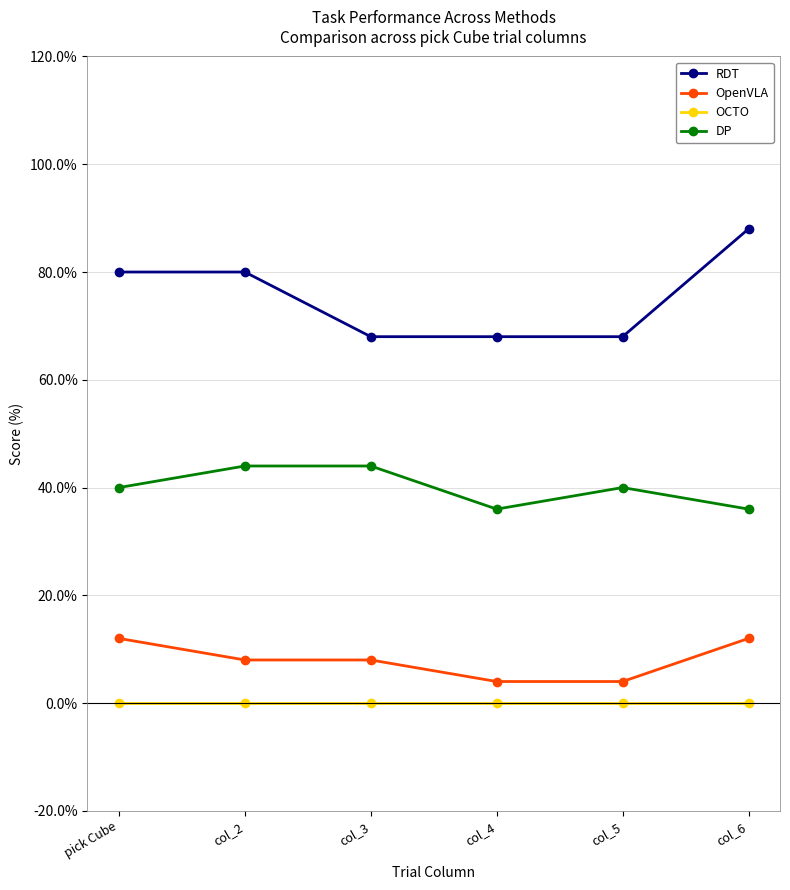

How many data points in RDT are less than 80?

3